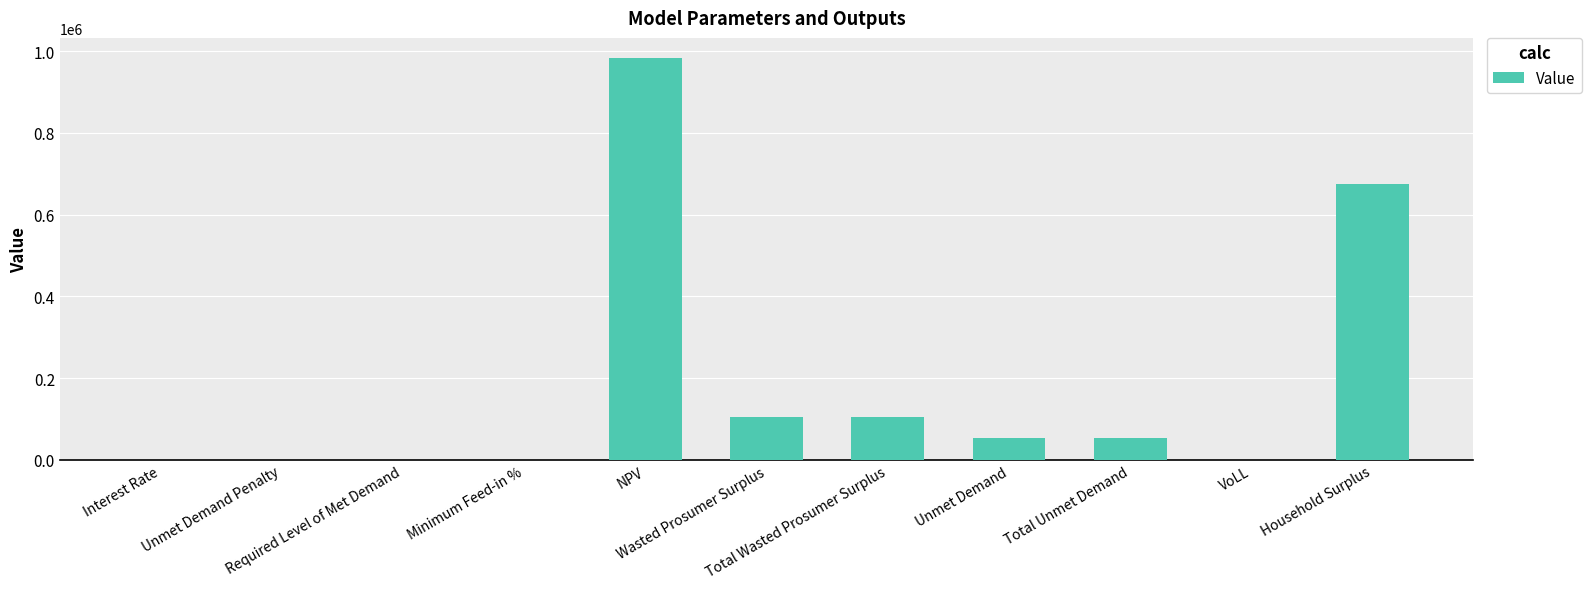

What is the sum of all values?

1970799.3